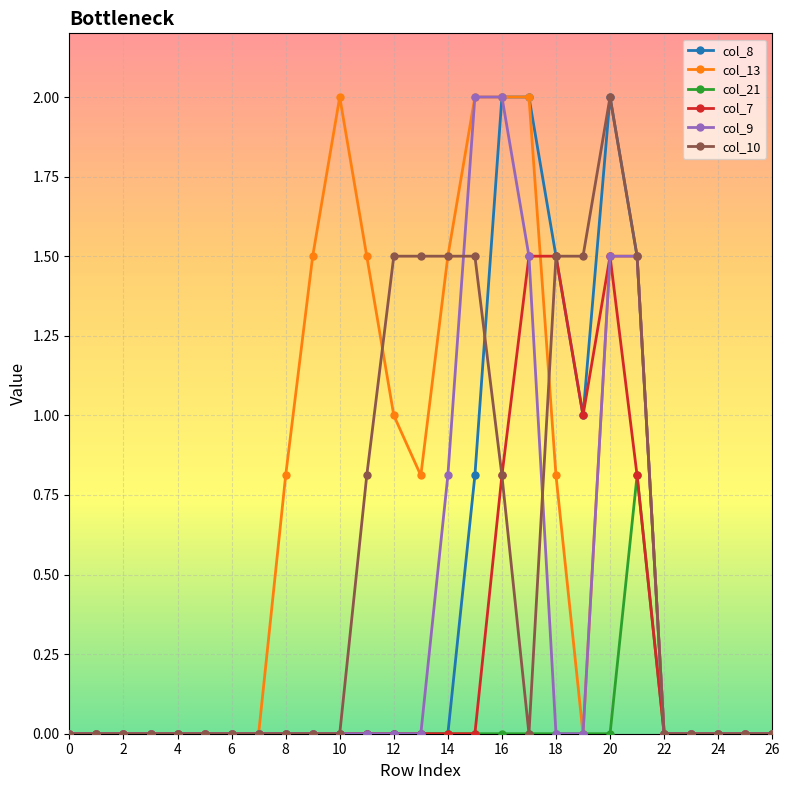

True or false: col_7 has more than 0 points higher than both neighbors.

True